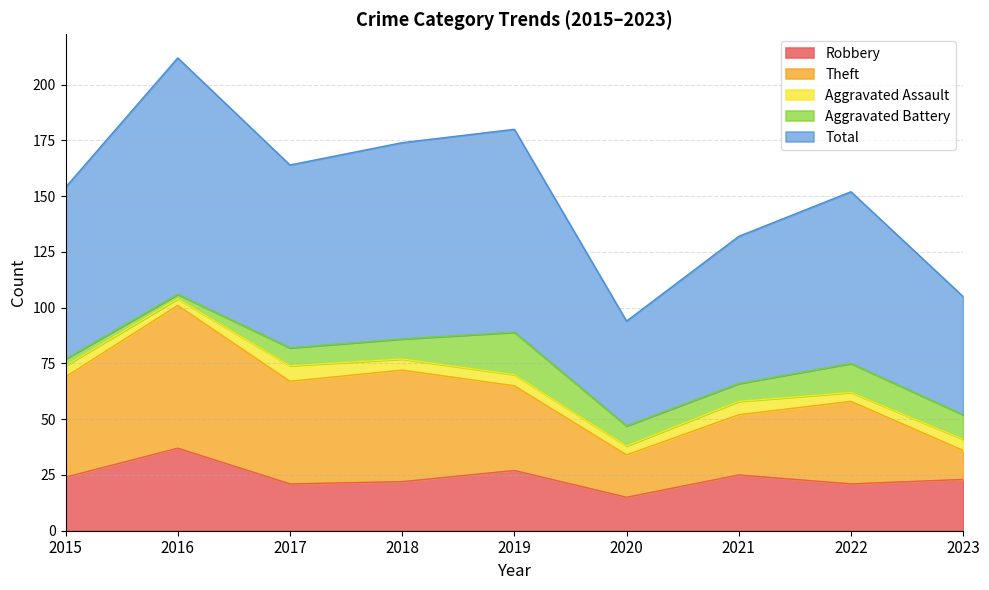

Reading left to right, transcribe all the data shown in this chart.

Robbery: 2015=24	2016=37	2017=21	2018=22	2019=27	2020=15	2021=25	2022=21	2023=23
Theft: 2015=45	2016=64	2017=46	2018=50	2019=38	2020=19	2021=27	2022=37	2023=13
Aggravated Assault: 2015=5	2016=3	2017=7	2018=5	2019=5	2020=4	2021=6	2022=4	2023=5
Aggravated Battery: 2015=3	2016=2	2017=8	2018=9	2019=19	2020=9	2021=8	2022=13	2023=11
Total: 2015=77	2016=106	2017=82	2018=88	2019=91	2020=47	2021=66	2022=77	2023=53